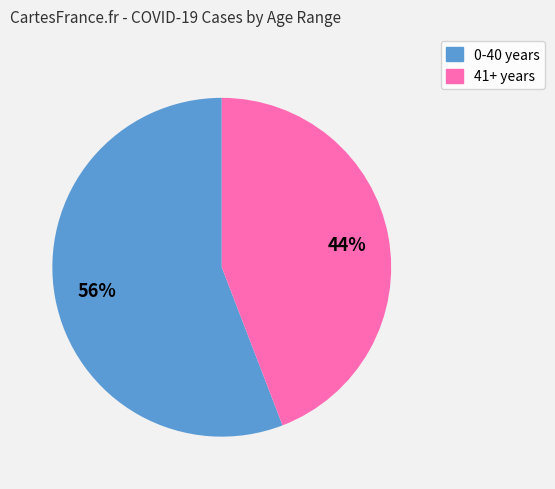

Is there any slice that represents more than half of the pie?

Yes